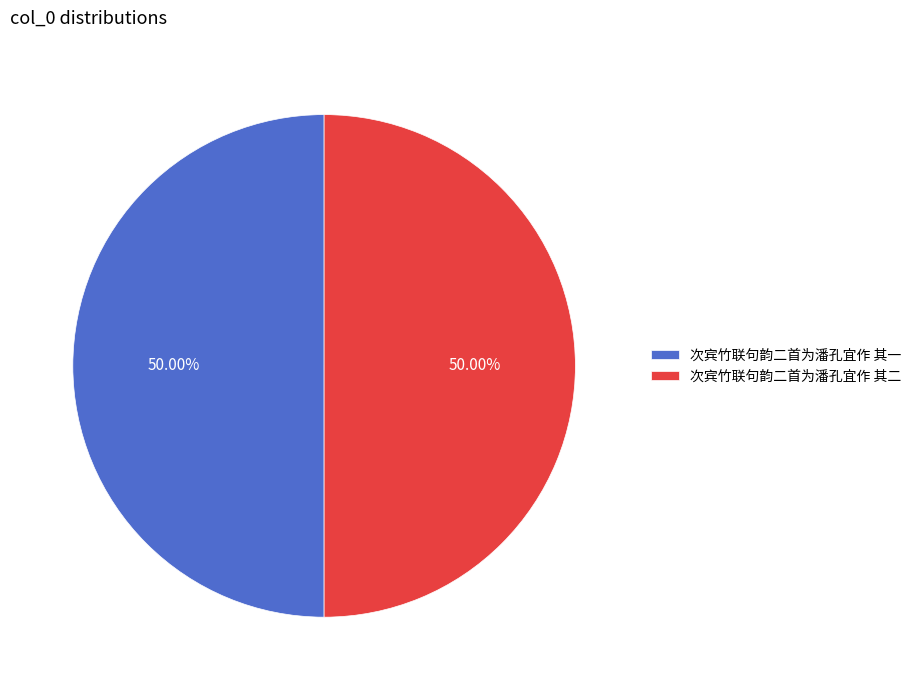

Is the sum of 次宾竹联句韵二首为潘孔宜作 其一 and 次宾竹联句韵二首为潘孔宜作 其二 greater than half?

Yes